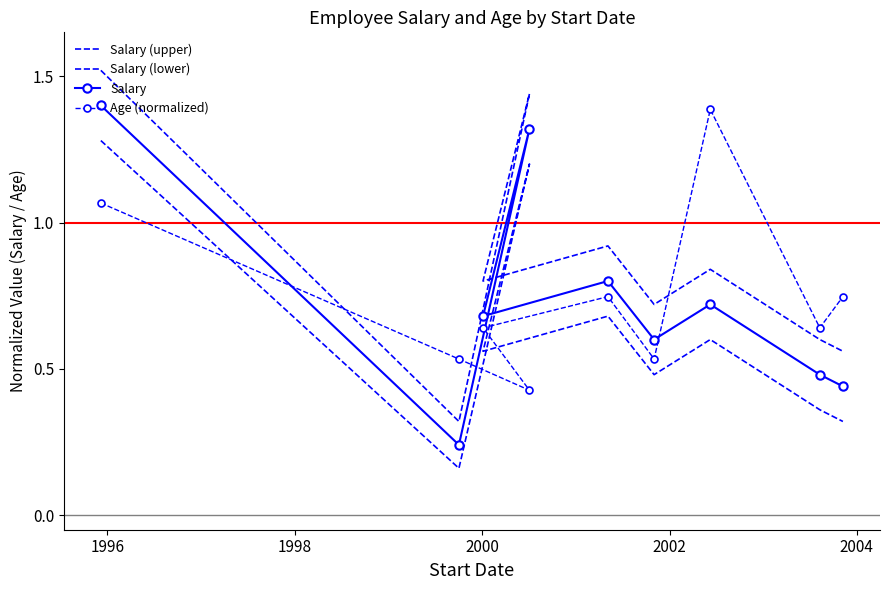

True or false: Salary (upper) and Salary cross at least once.

False